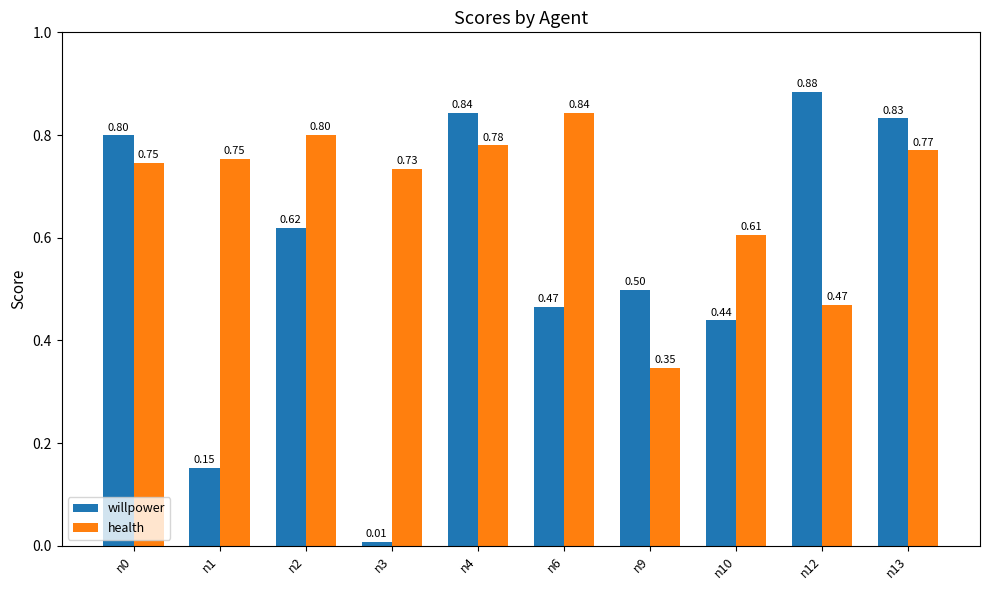

The value of willpower at n0 is 0.5. True or false?

False